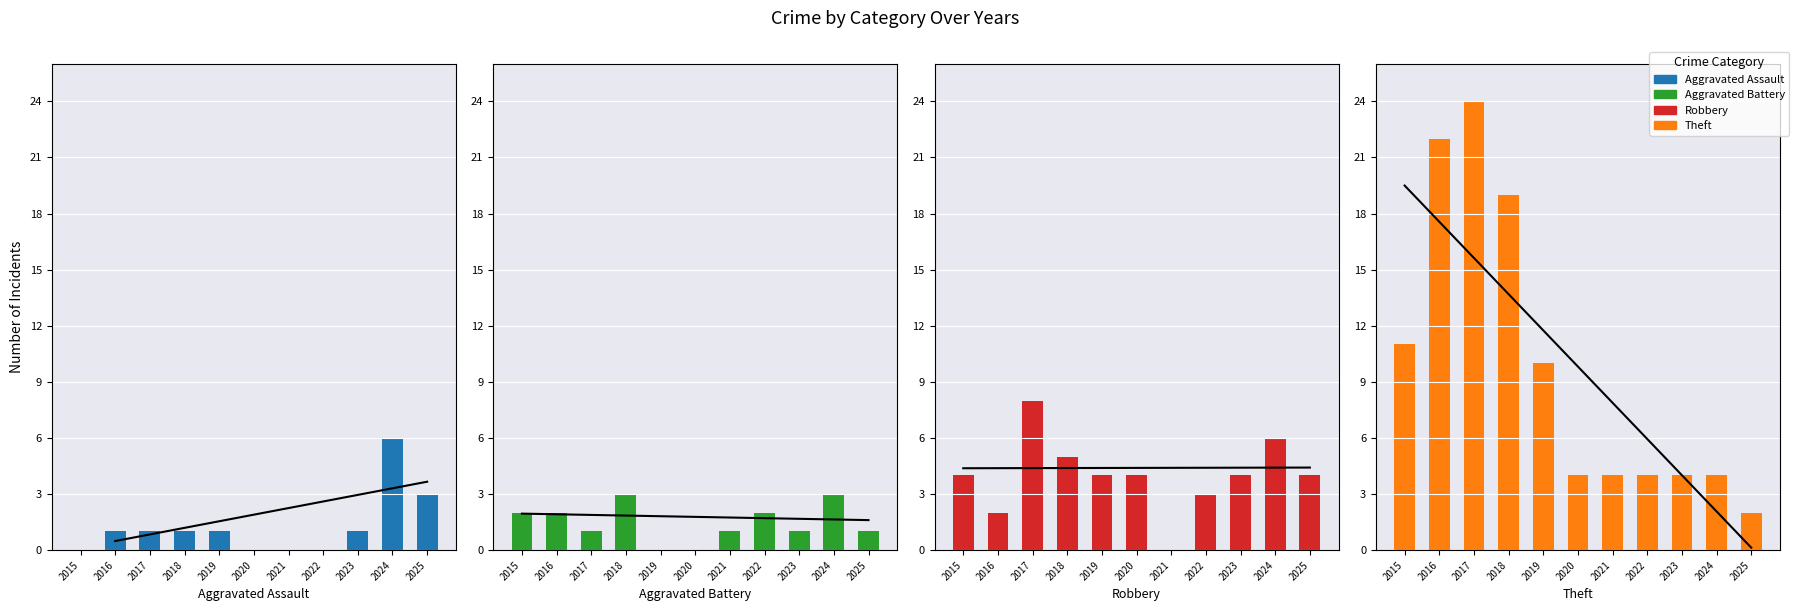

Which category has the lowest value in the Aggravated Battery series?

2019